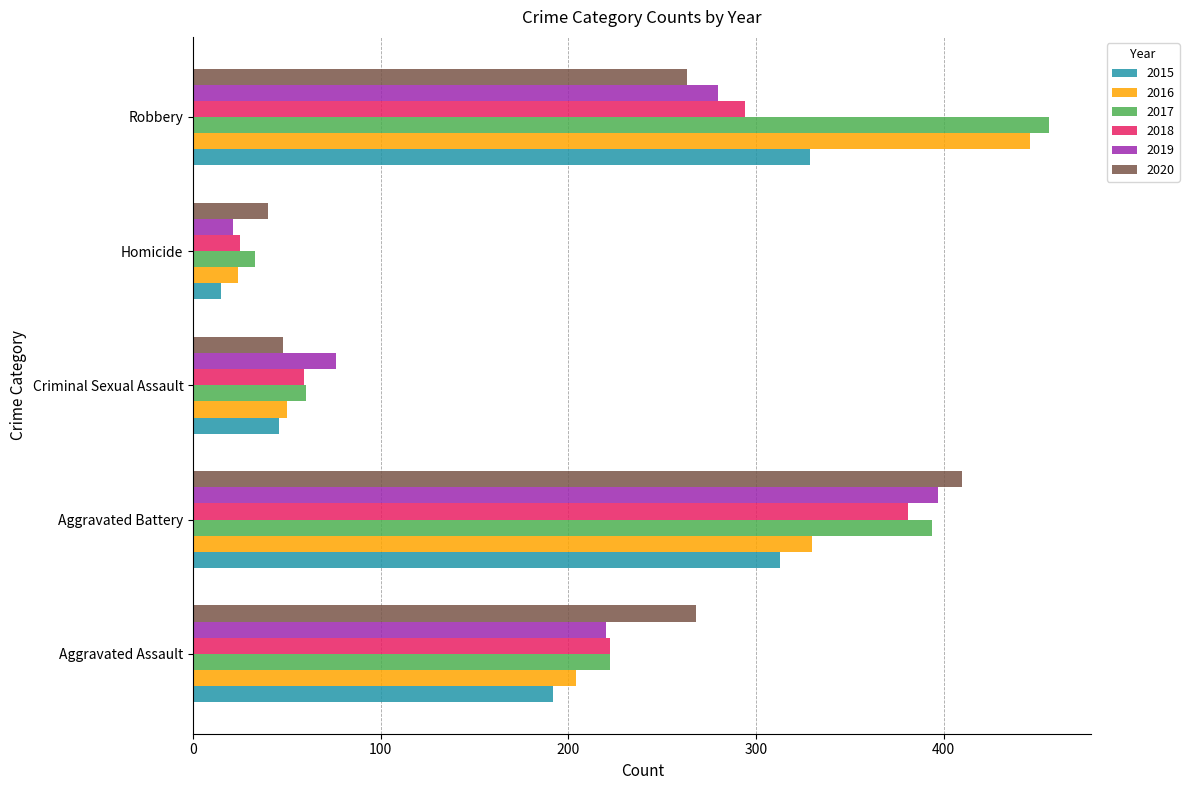

Which series has the largest range (max minus min)?

2017